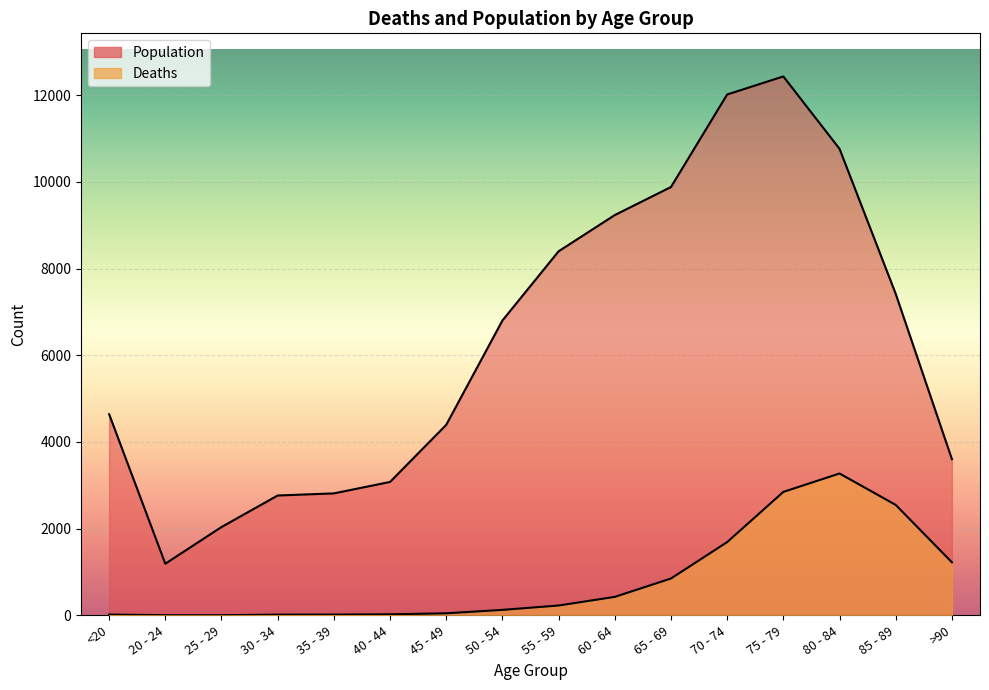

Between 35 - 39 and 50 - 54, which is larger?

50 - 54